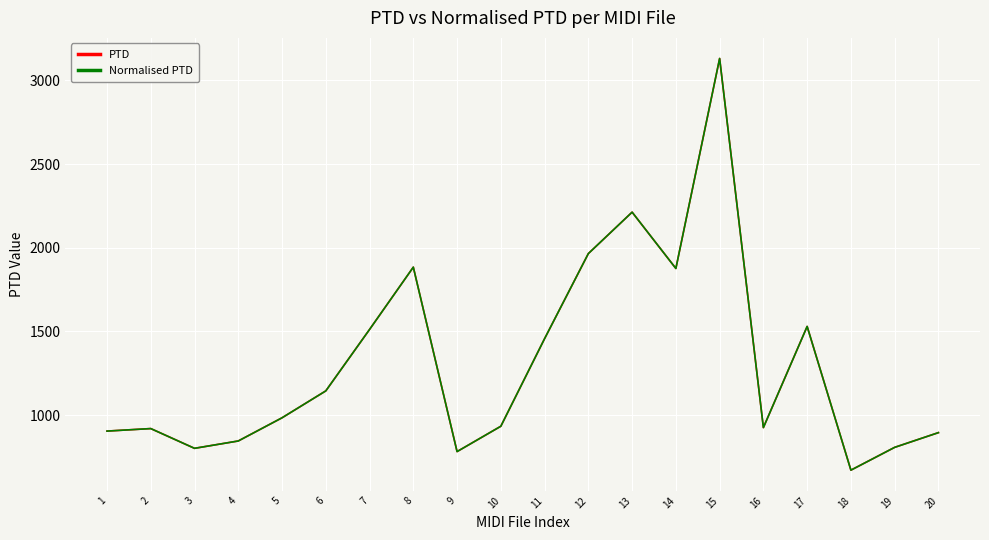

Which label corresponds to the largest value in the chart?

15